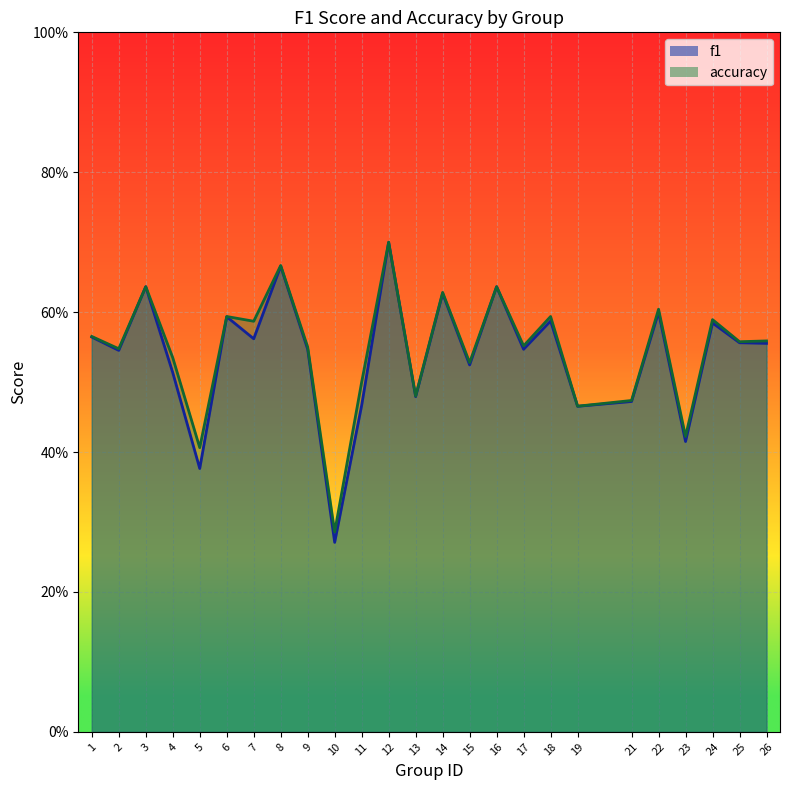

Count the number of data series in this chart.

2